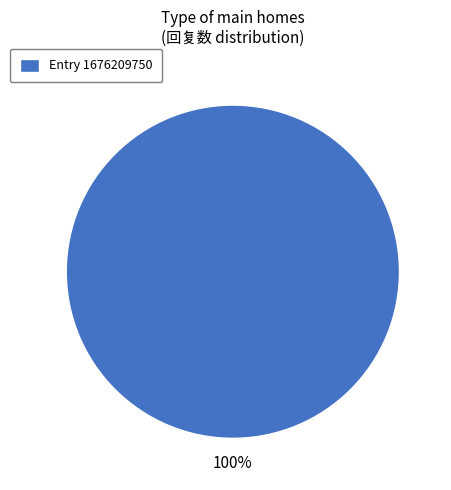

Which slice represents more than half of the pie?

Entry 1676209750